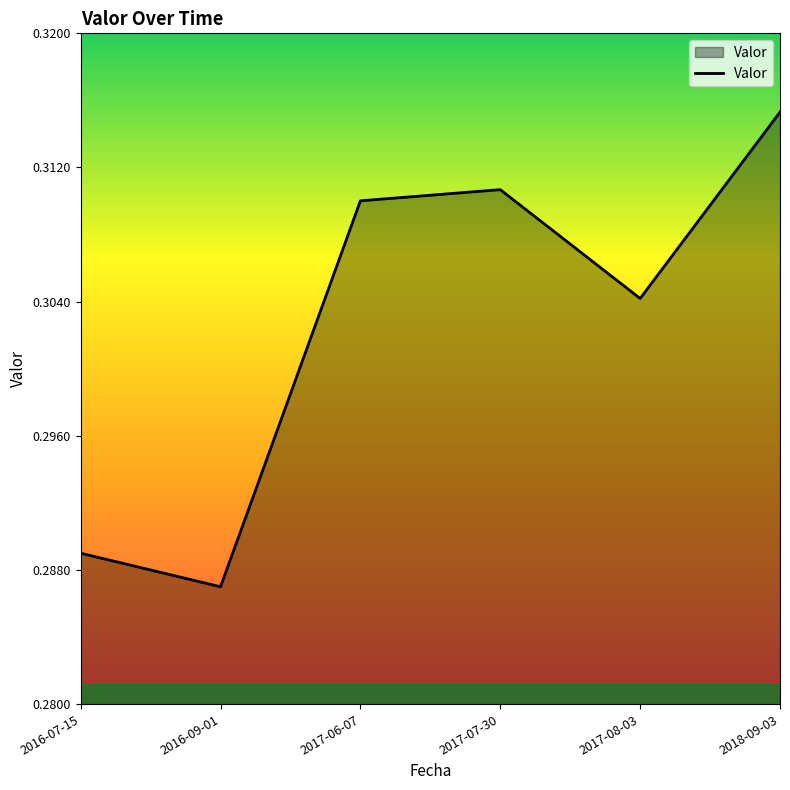

What is the sum of the values at 2016-07-15 and 2017-06-07?

0.6